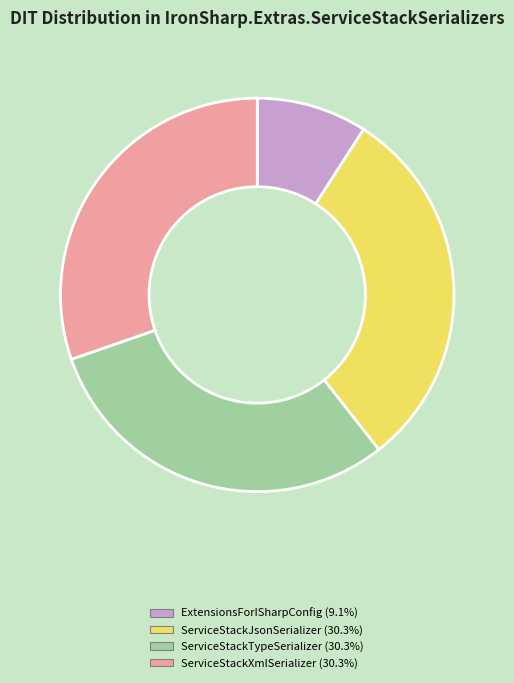

What is the smallest slice in the pie chart?

ExtensionsForISharpConfig